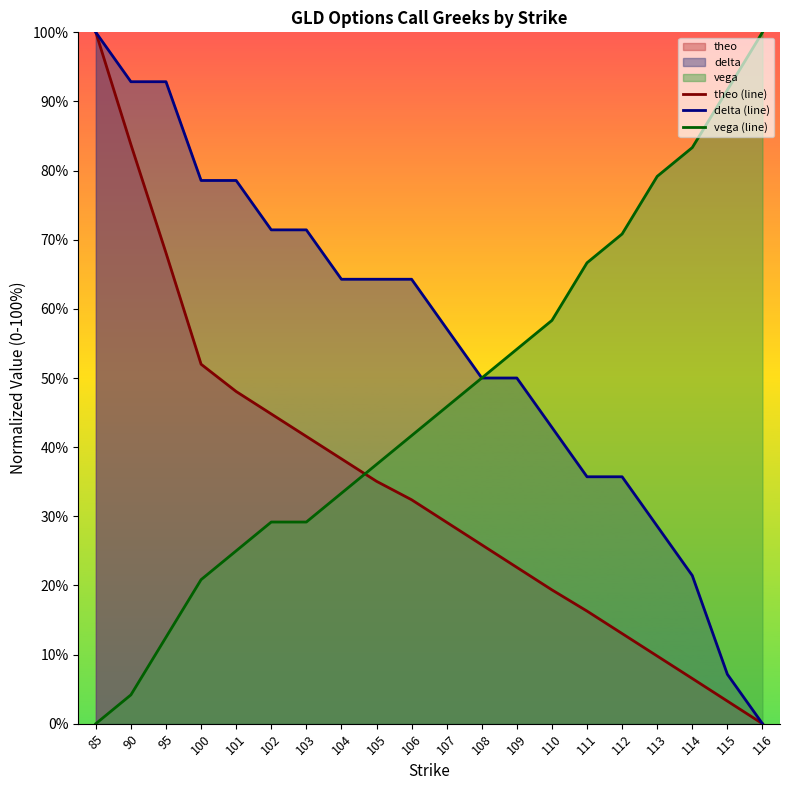

List the labels in order of vega (line) value, smallest first.

85, 90, 95, 100, 101, 102, 103, 104, 105, 106, 107, 108, 109, 110, 111, 112, 113, 114, 115, 116